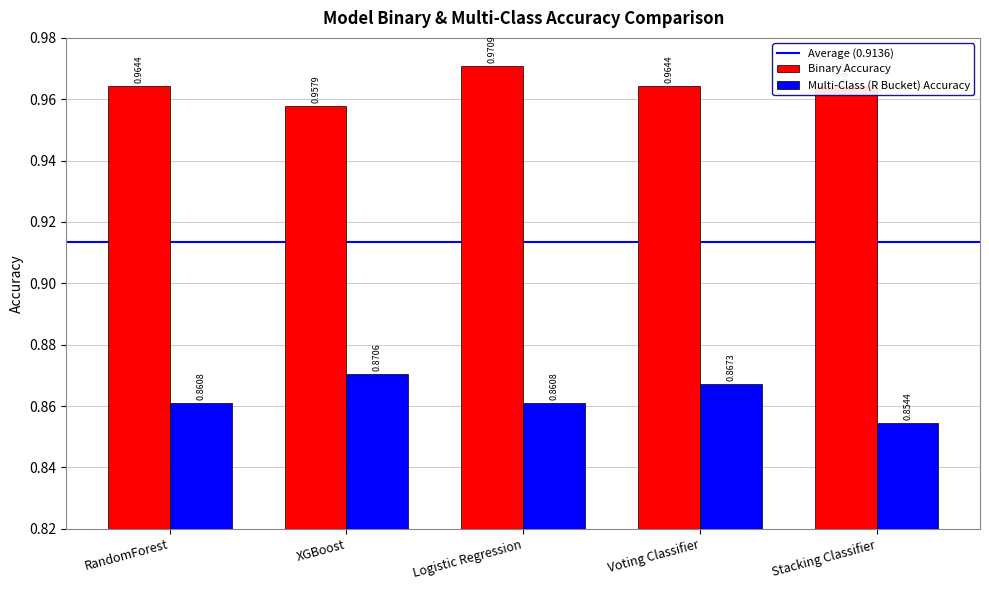

What is the sum of all Multi-Class (R Bucket) Accuracy values?

4.3